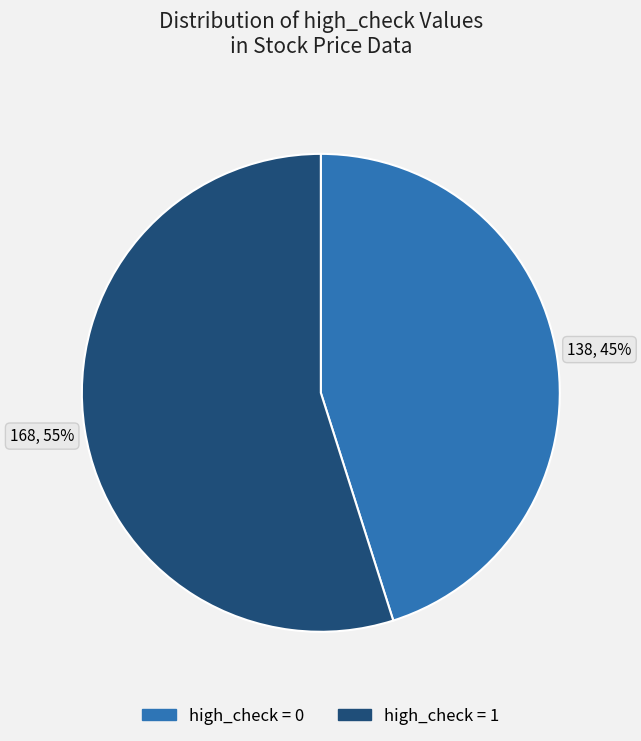

Is there any slice that represents more than half of the pie?

Yes